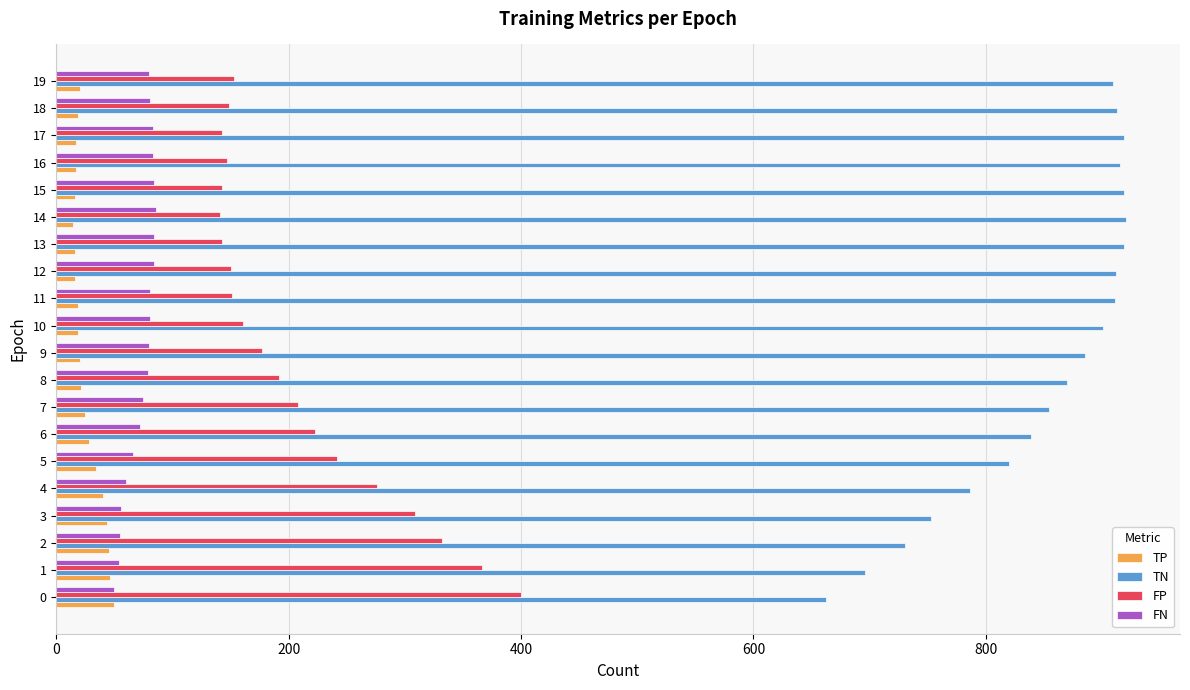

The value of FP at 7 is 208. True or false?

True